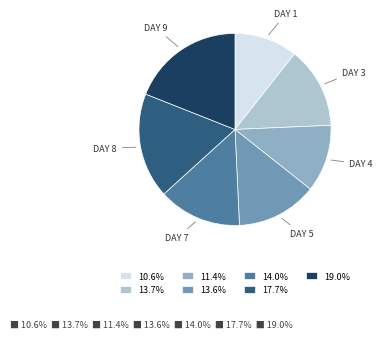

Combined, do 11.4% and 13.6% account for over 50%?

No